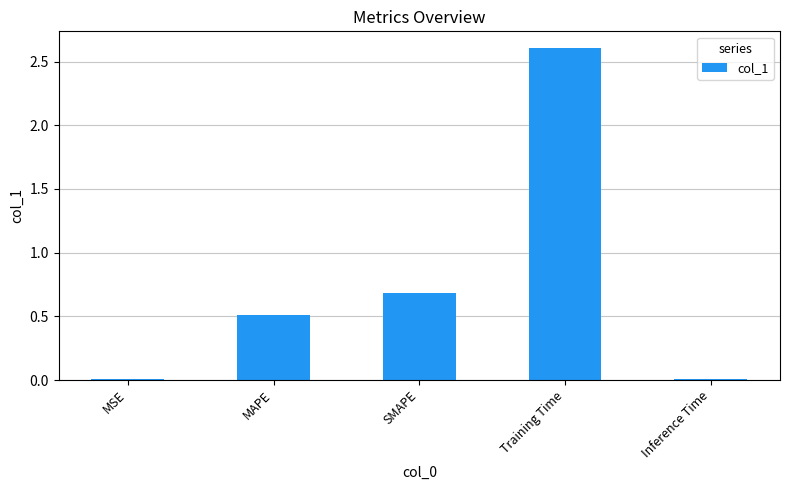

What is the difference between the maximum and minimum values?

2.6